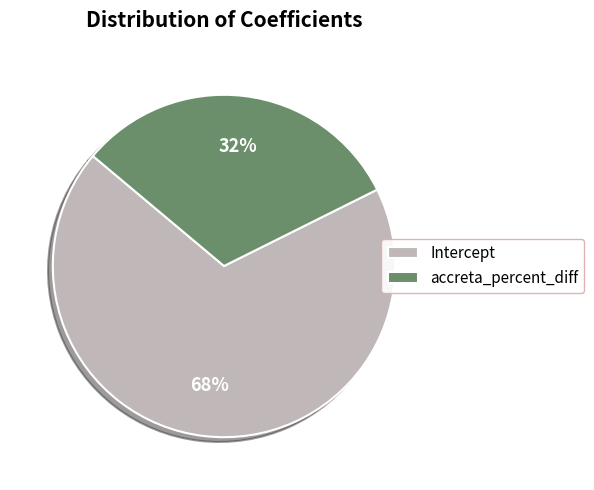

What is the majority slice?

Intercept